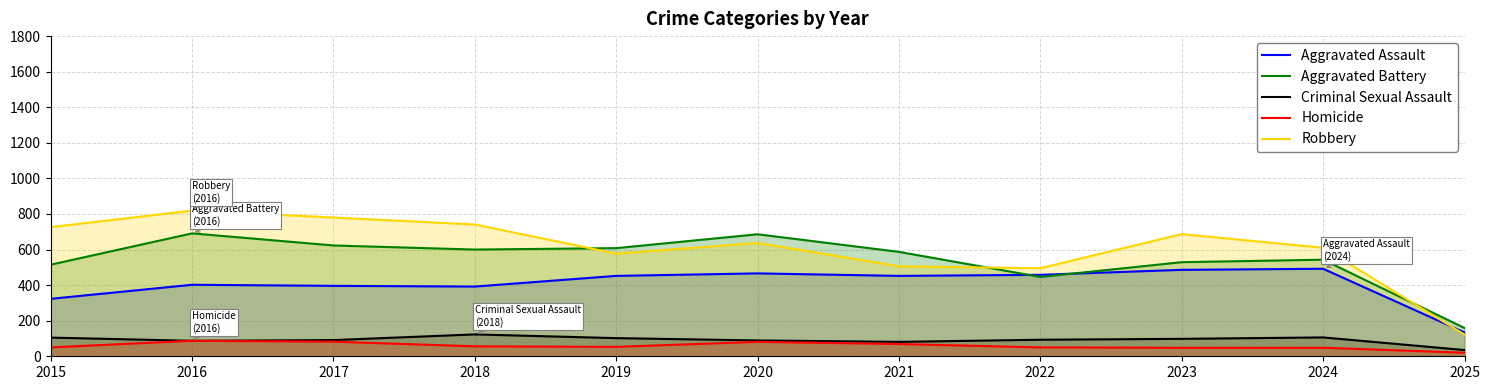

At which category is the sum across all series the highest?

2016